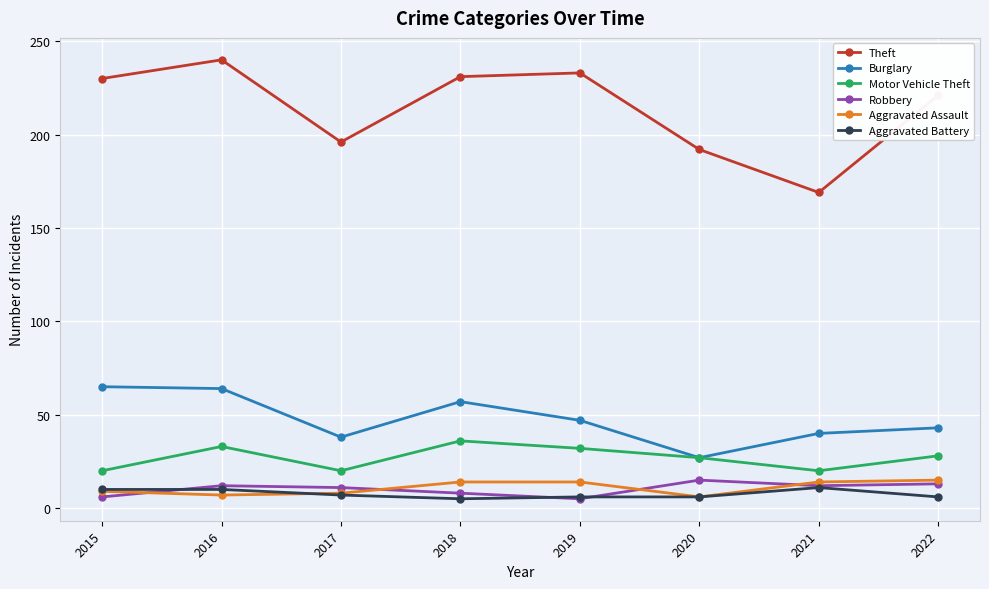

How many interior local valleys does the Aggravated Assault series have?

2